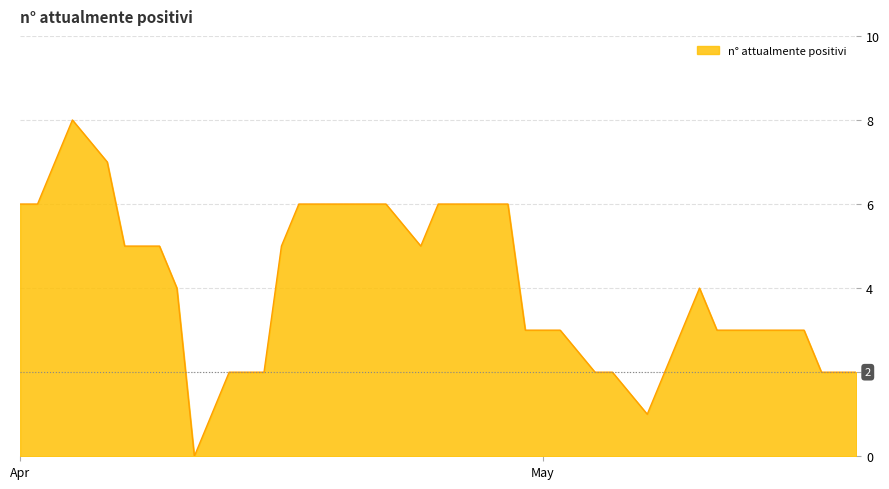

What is the greatest value displayed?

8